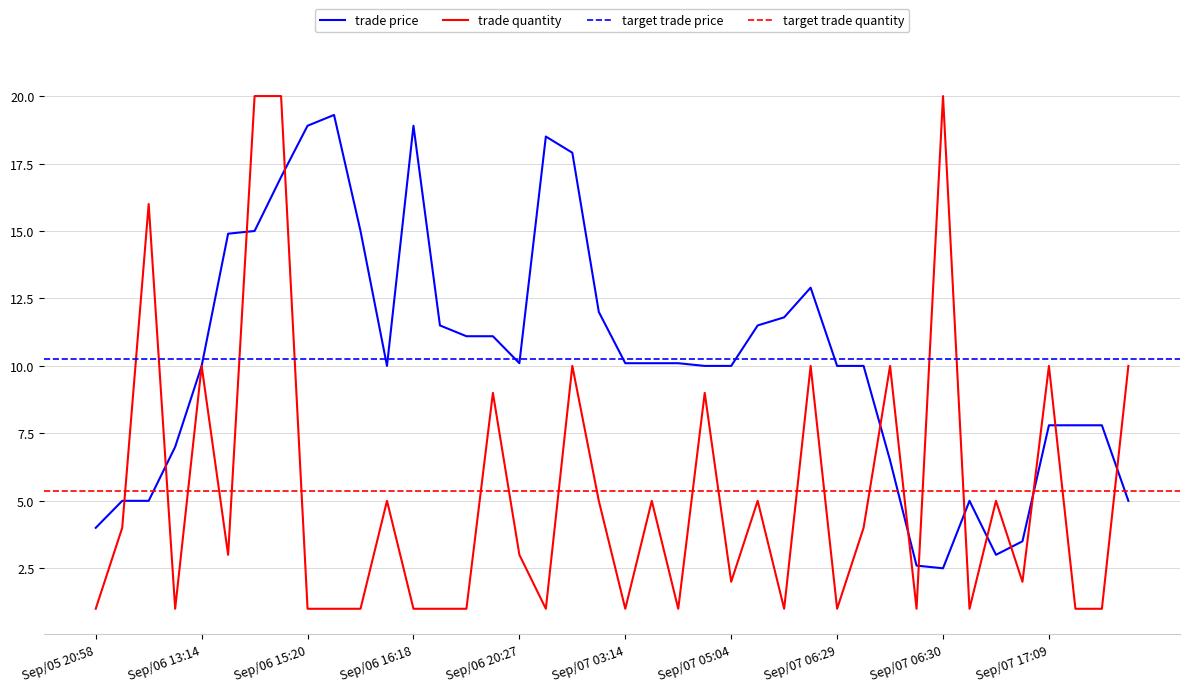

Which category has the highest value in the trade quantity series?

Sep/06 14:32